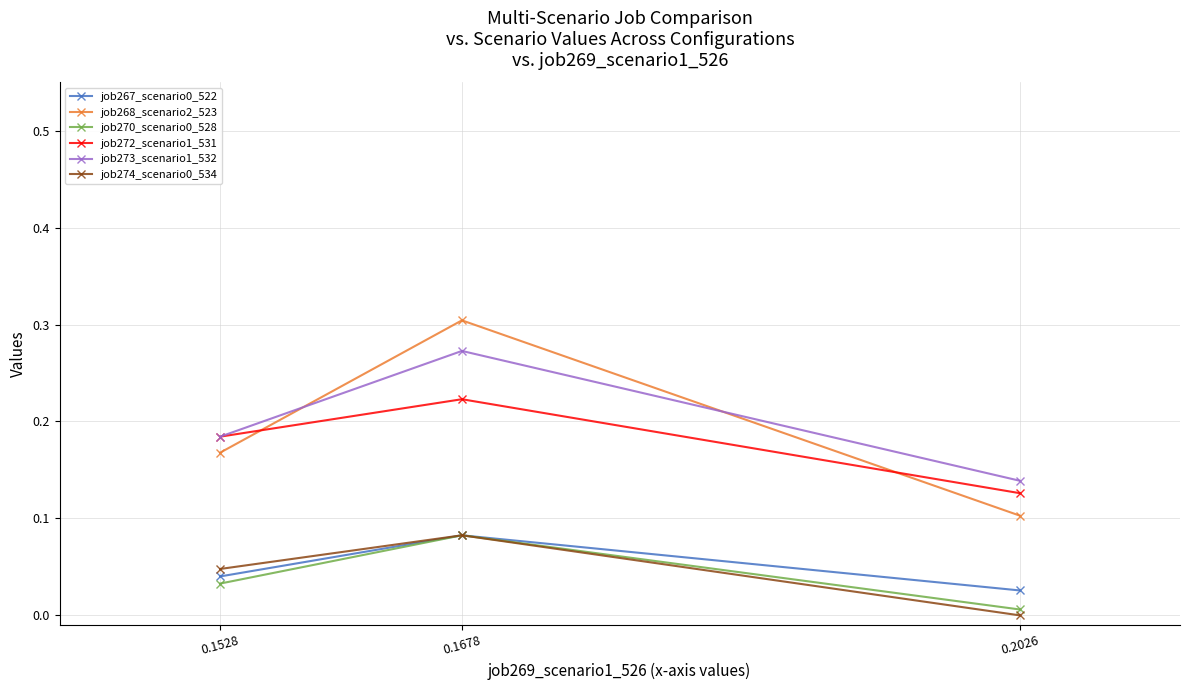

Is the value of job268_scenario2_523 at 0.1528 greater than the value of job267_scenario0_522 at 0.1528?

Yes